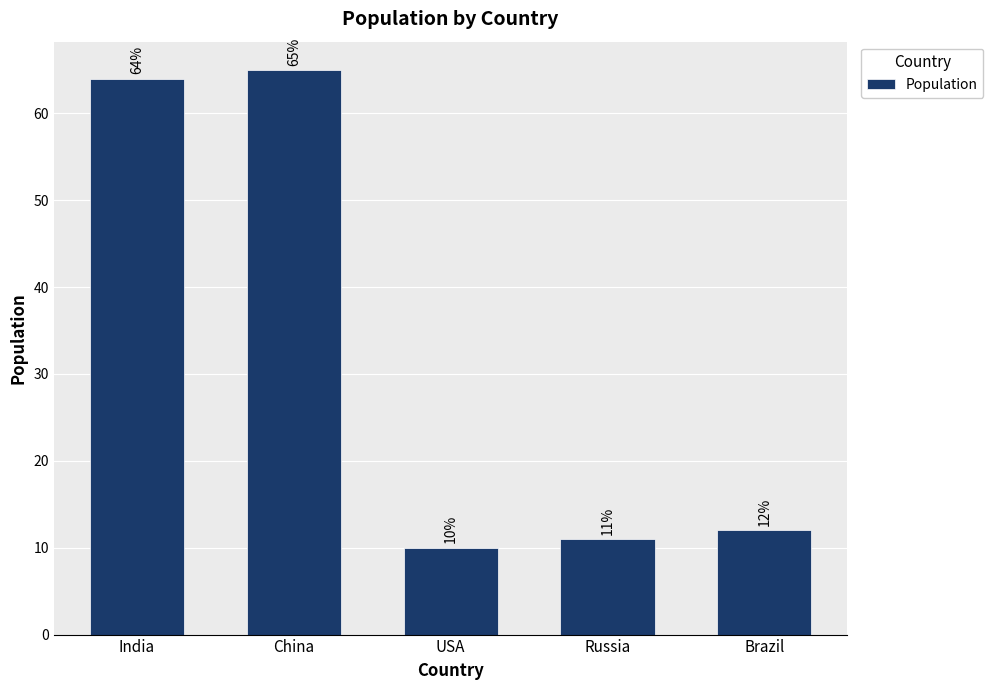

At which category does the chart reach its peak across all series?

China